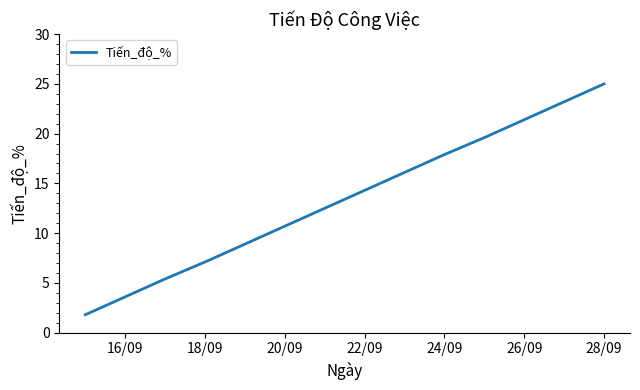

What is the difference between the maximum and minimum values?

23.2